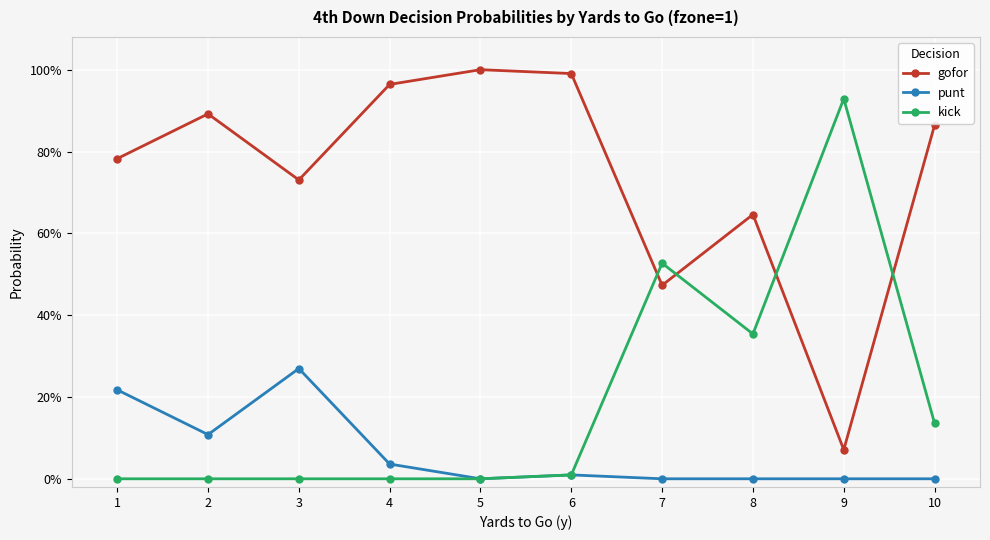

Does the chart display data point markers on the line(s)?

Yes